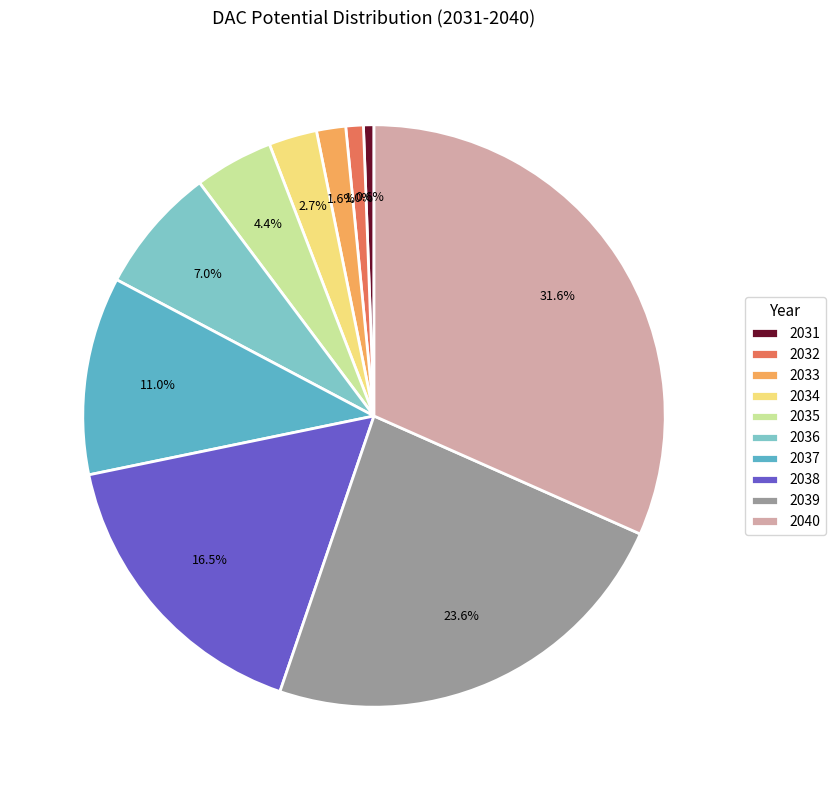

True or false: 2034 accounts for 3% of the total.

True